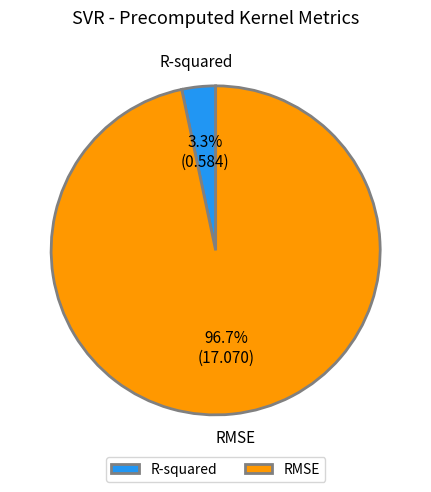

Which category has the smallest portion of the pie?

R-squared